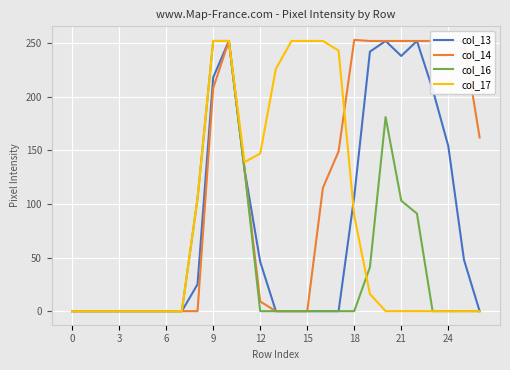

What are all the series names shown in the legend?

col_13, col_14, col_16, col_17